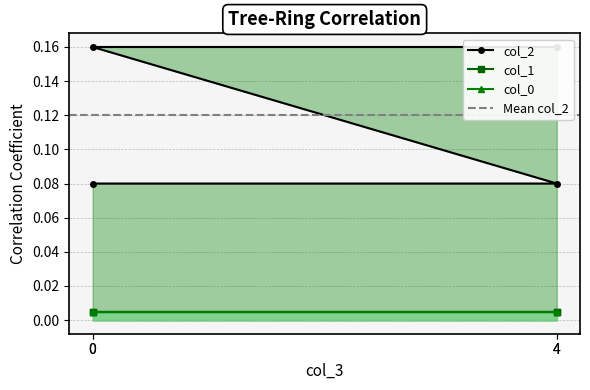

List the series in order of their peak value, highest first.

col_2, col_0, col_1